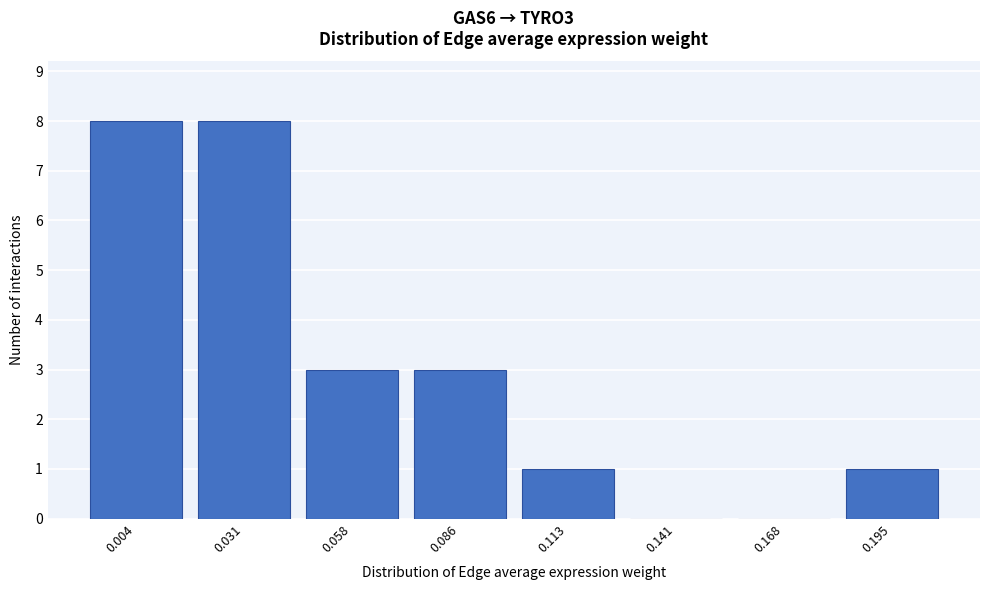

Reading right to left, extract all data points from this chart.

0.195=1	0.168=0	0.141=0	0.113=1	0.086=3	0.058=3	0.031=8	0.004=8